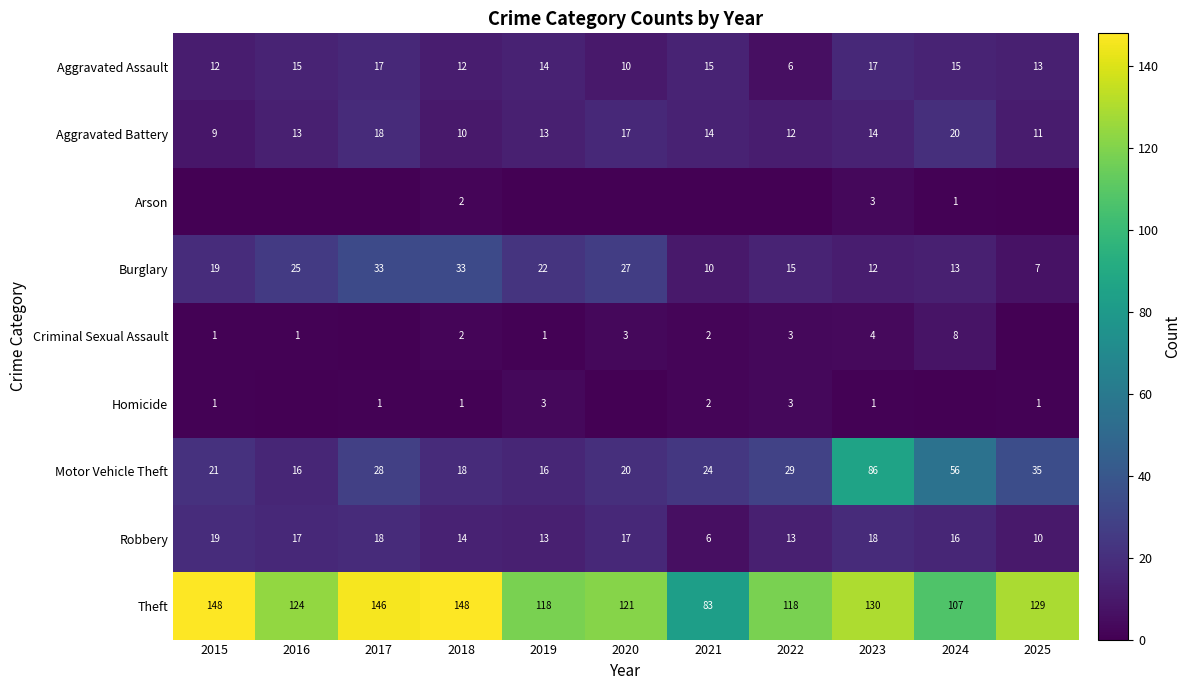

Is the value of Criminal Sexual Assault at 2024 greater than the value of Aggravated Assault at 2025?

No